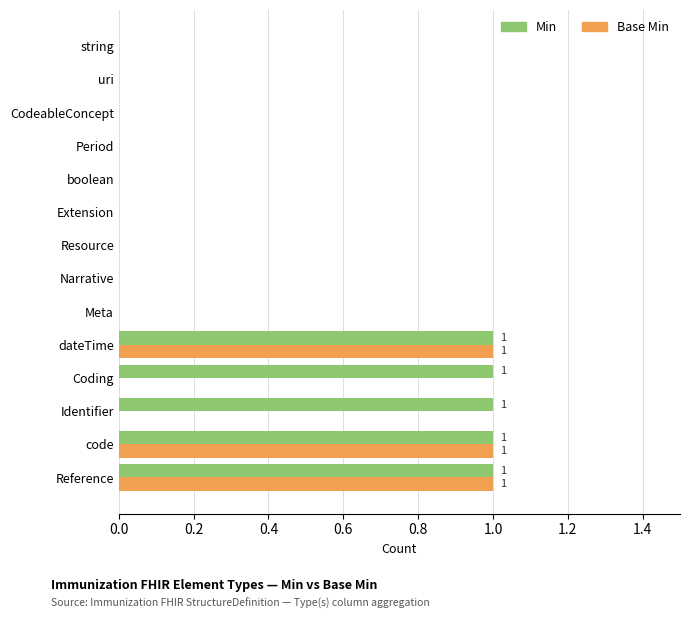

How many Min values are between 0 and 1?

14